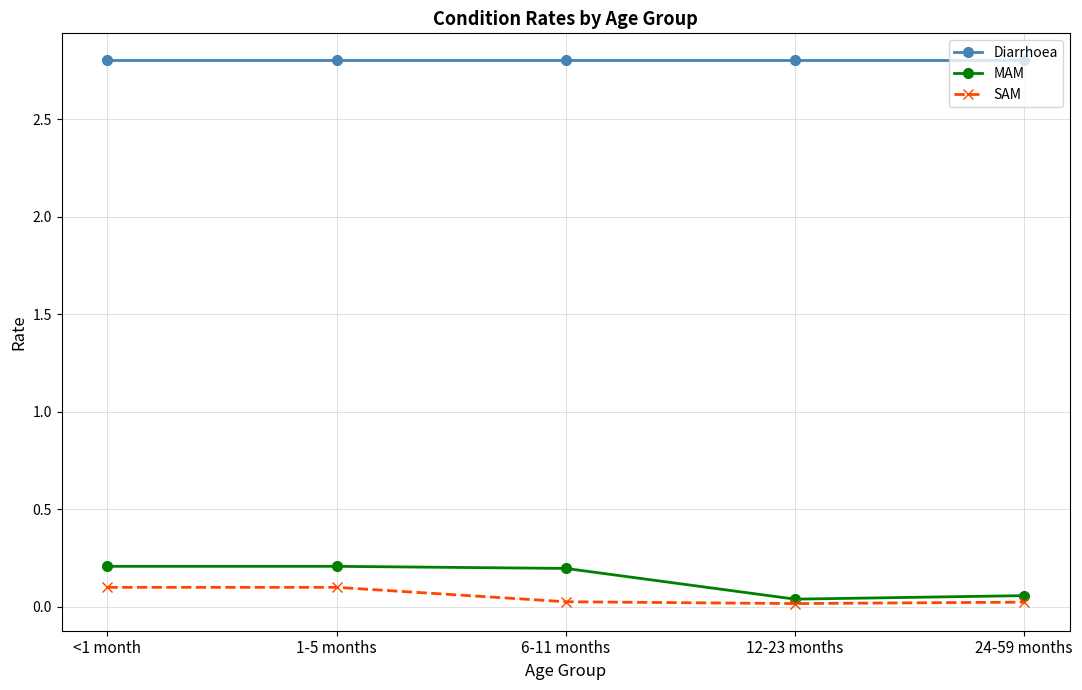

What is the highest value of the Diarrhoea series?

2.8